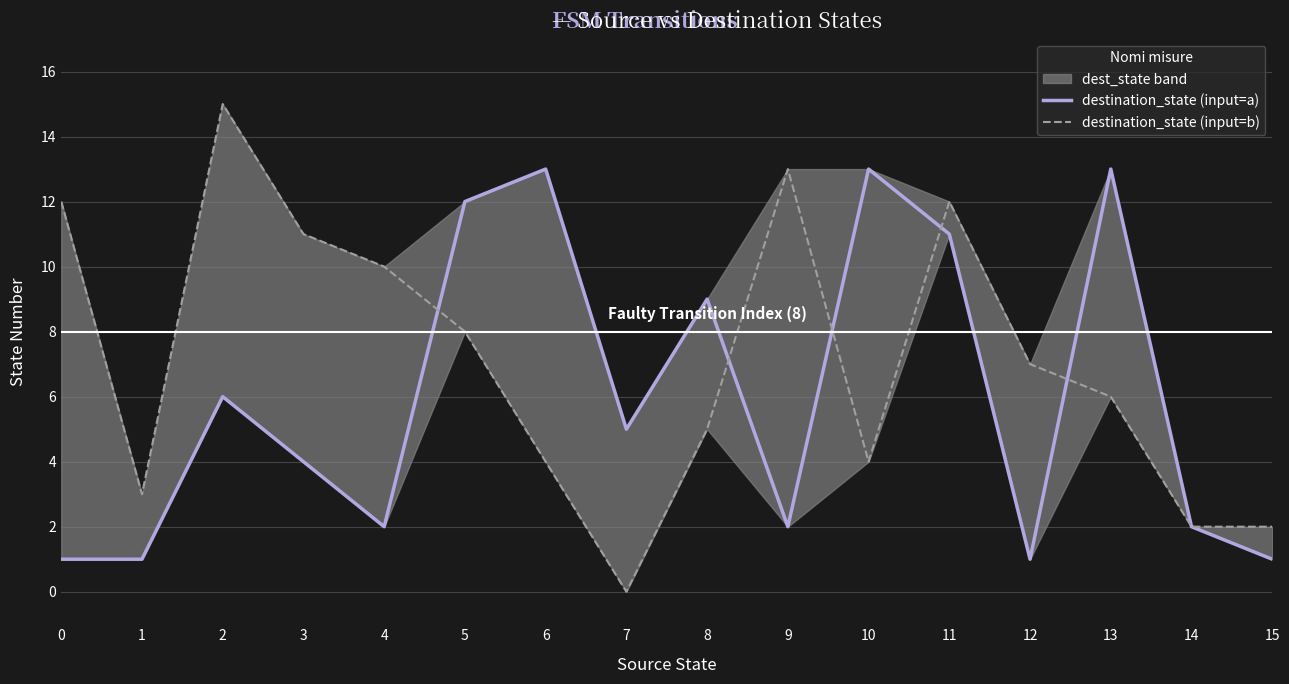

What is the minimum value for destination_state (input=a)?

1